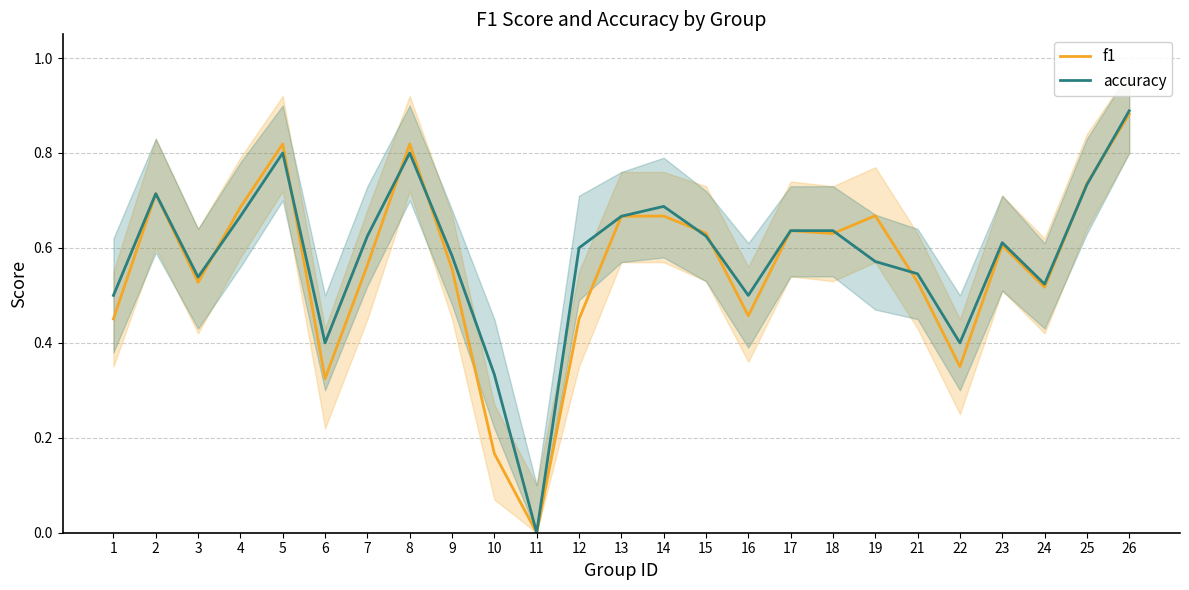

What are all the series names shown in the legend?

f1, accuracy